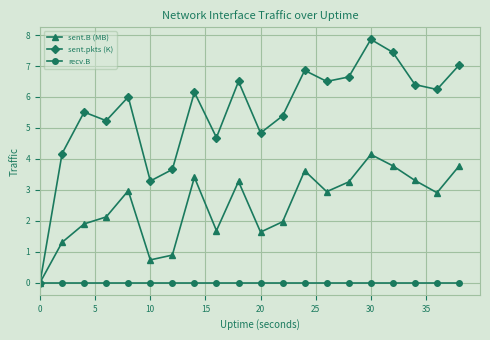

Rank the series by their maximum value, from lowest to highest.

recv.B, sent.B (MB), sent.pkts (K)